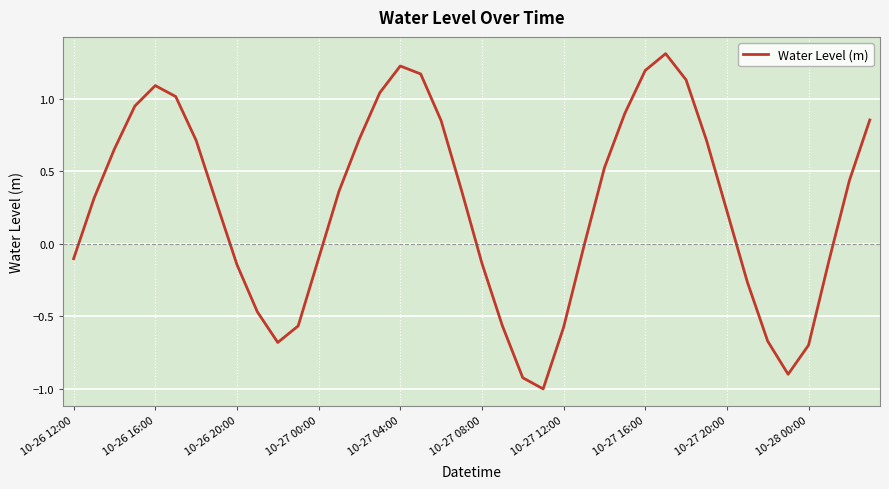

What is the difference between the maximum and minimum values?

2.3